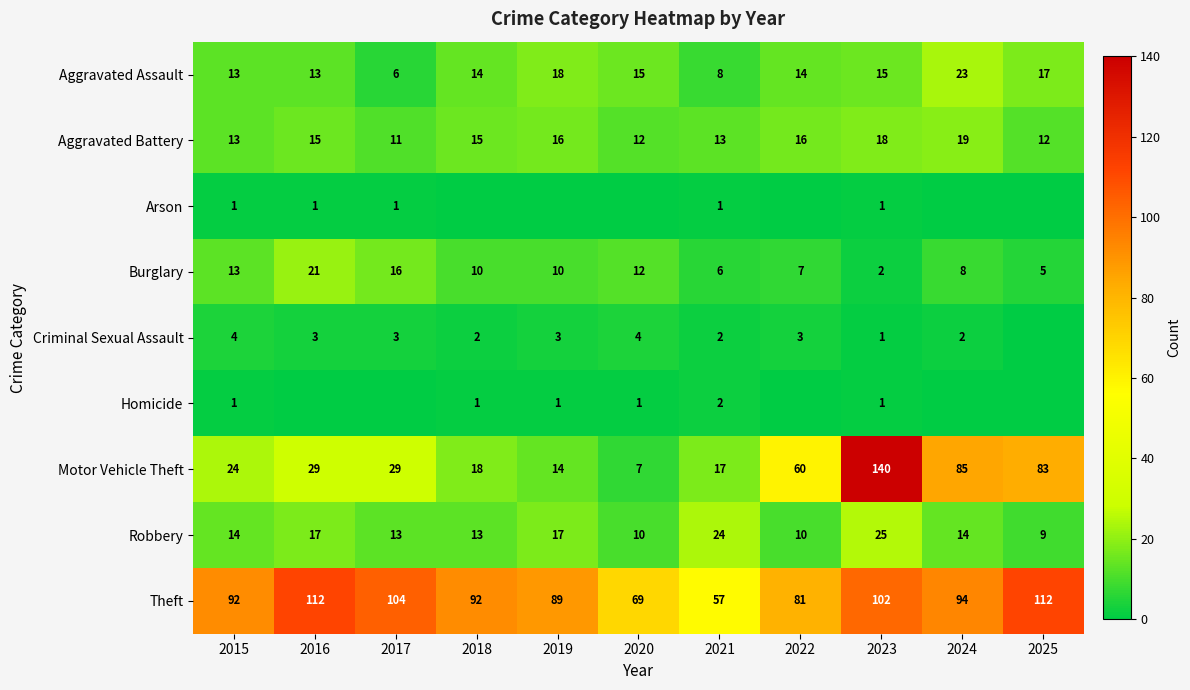

What is the spread (max minus min) of values at 2021?

56